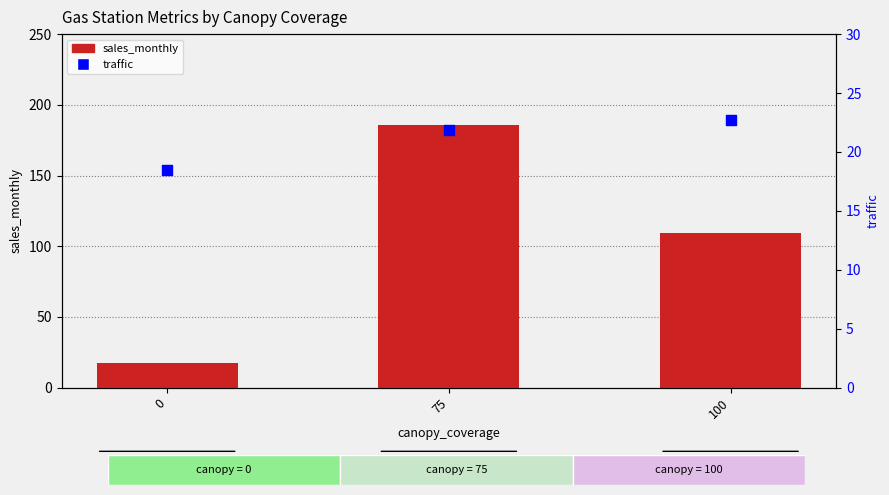

Which series has the largest total across all categories?

sales_monthly